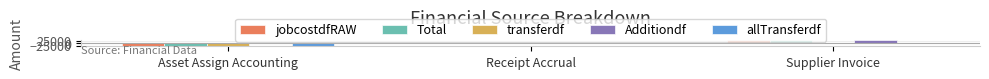

At which category does the chart reach its peak across all series?

Supplier Invoice